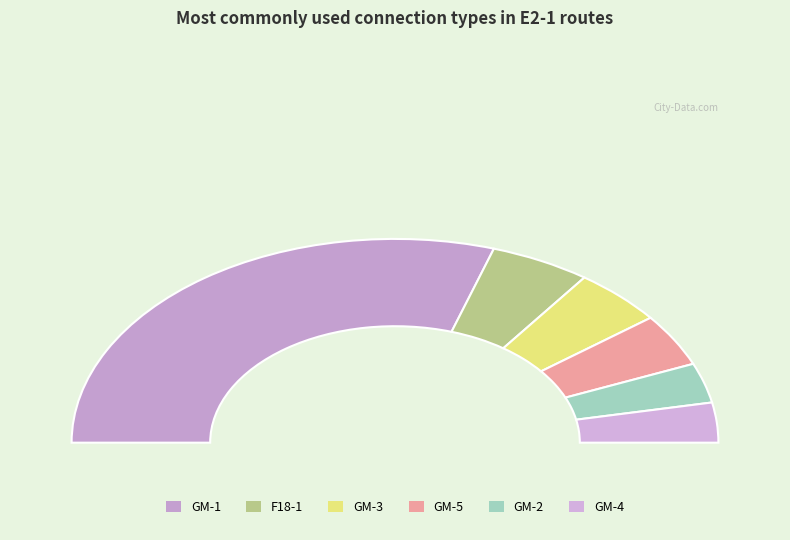

How many segments does this pie chart have?

6